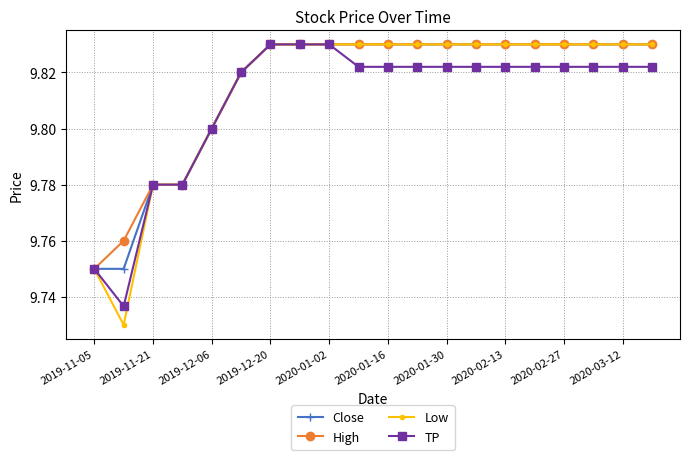

Which series has the widest spread of values?

Low